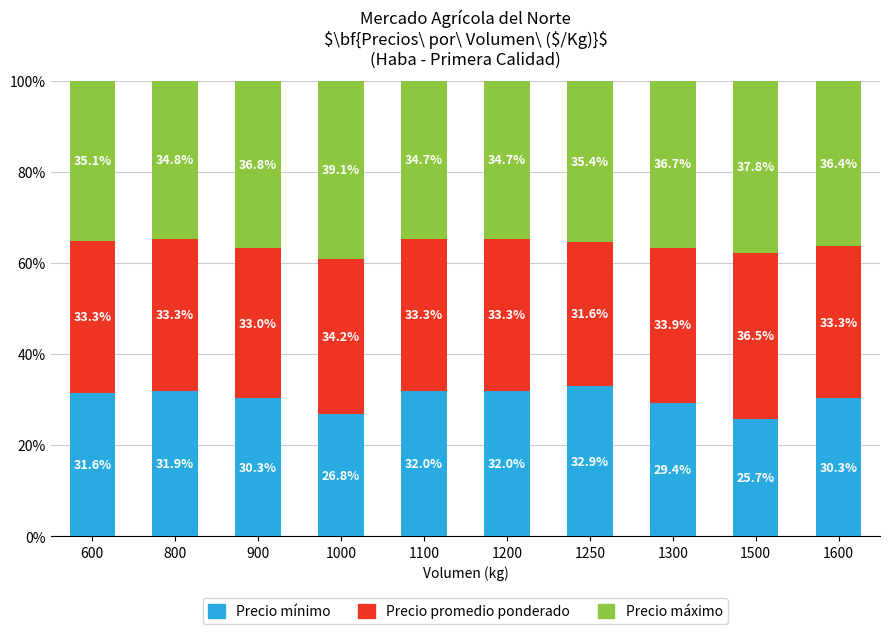

The Precio mínimo series shows 51.4 at 900. True or false?

False